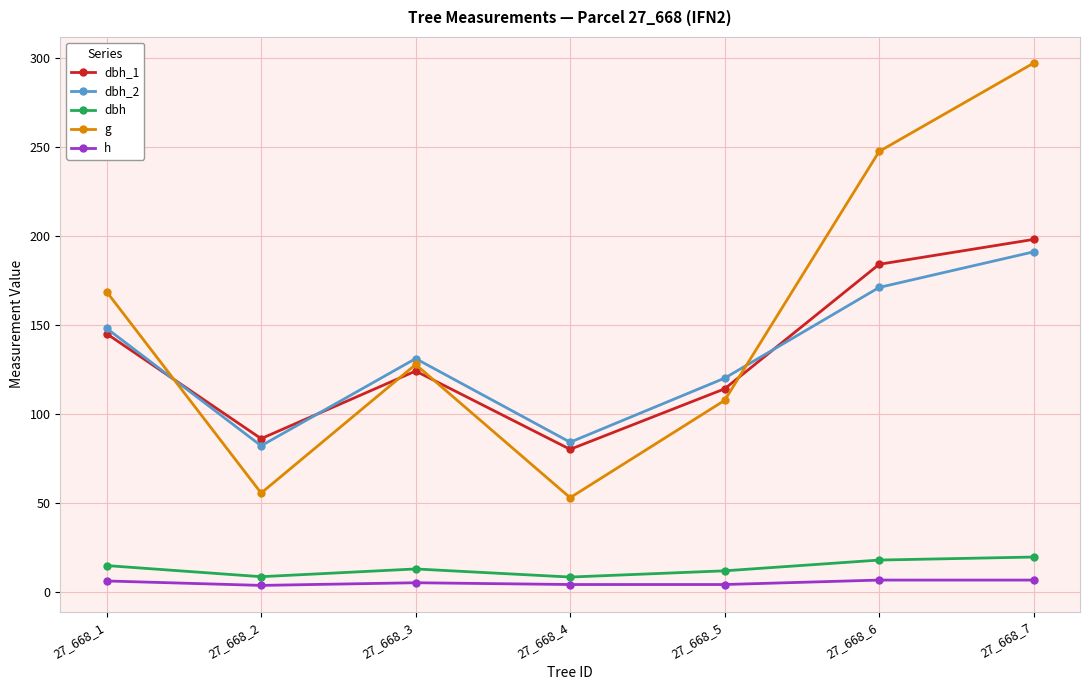

Which series has the largest range (max minus min)?

g